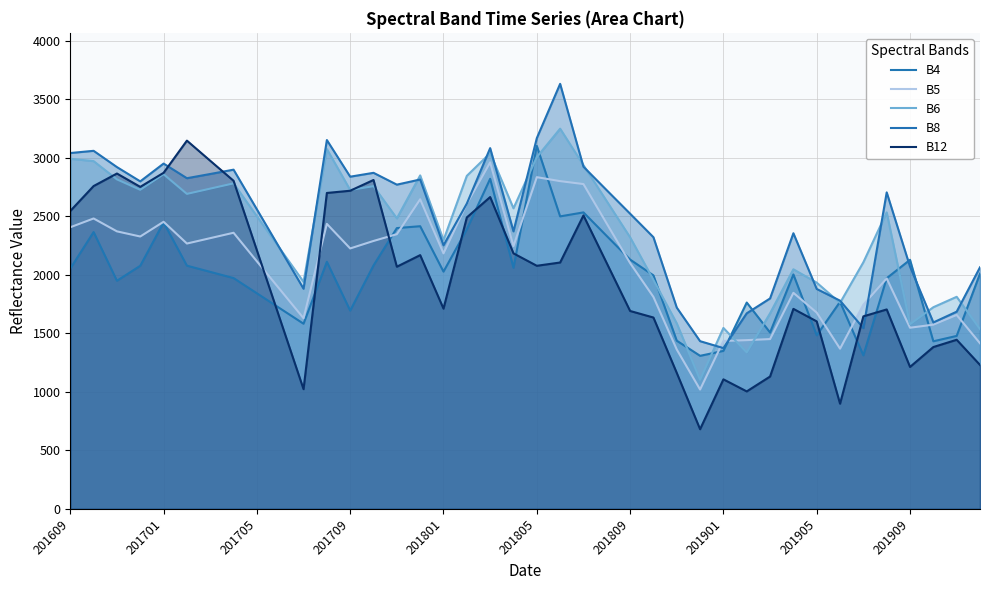

How many data points in B12 are above 2076?

19